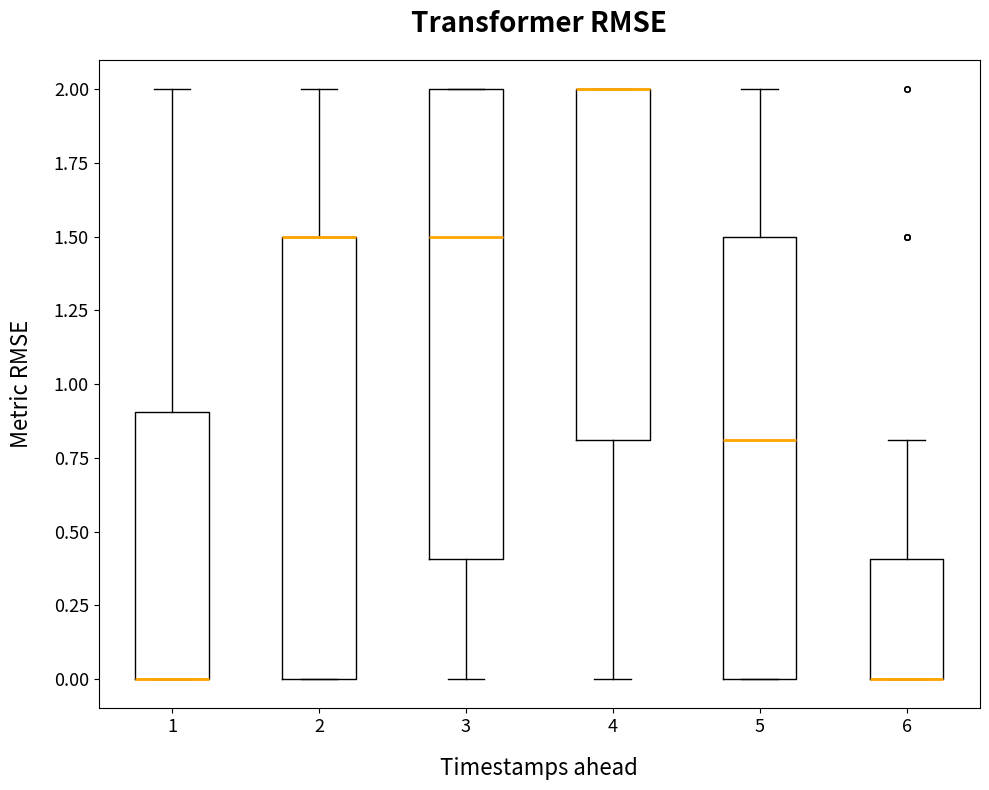

Where is the lower edge of the box at x = 2 on the y-axis? The values are not printed on the chart, so give them approximately, as read against the axis.

0.0